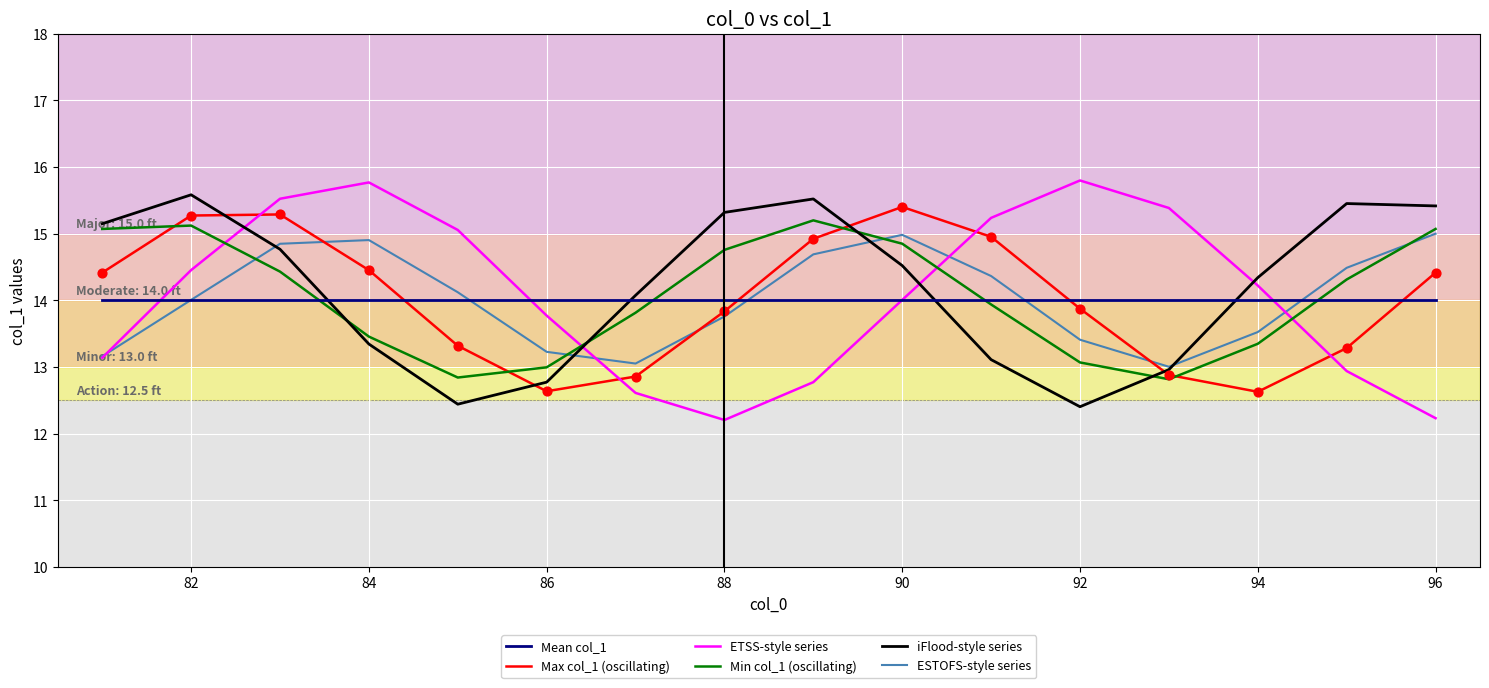

What are all the series names shown in the legend?

Mean col_1, Max col_1 (oscillating), ETSS-style series, Min col_1 (oscillating), iFlood-style series, ESTOFS-style series